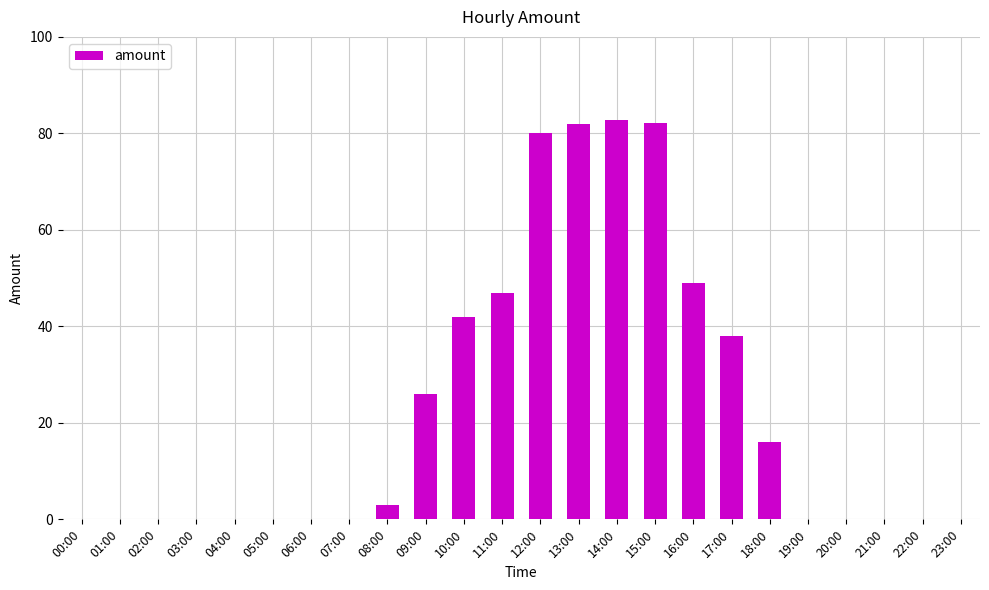

What is the sum of all values?

548.0